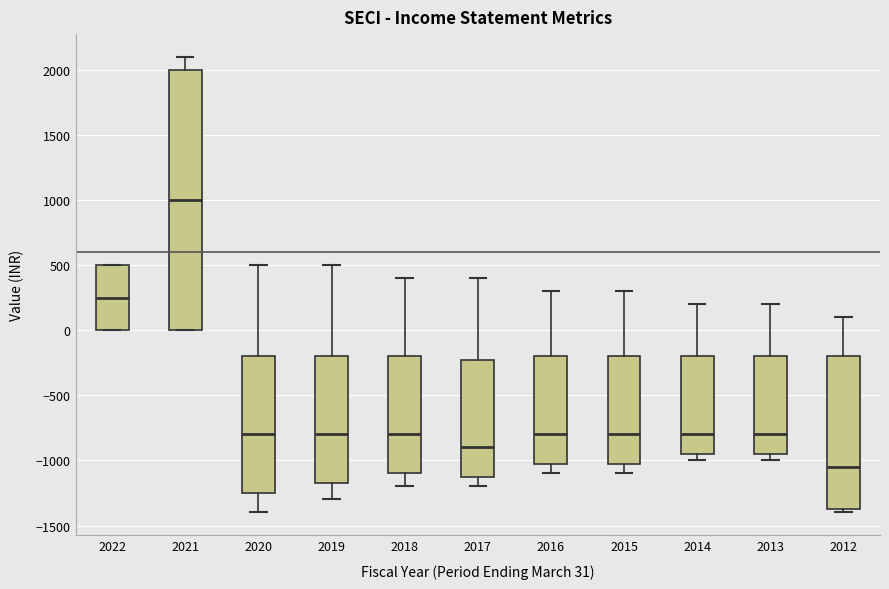

Which box is the tallest, from its lower edge to its upper edge?

2021